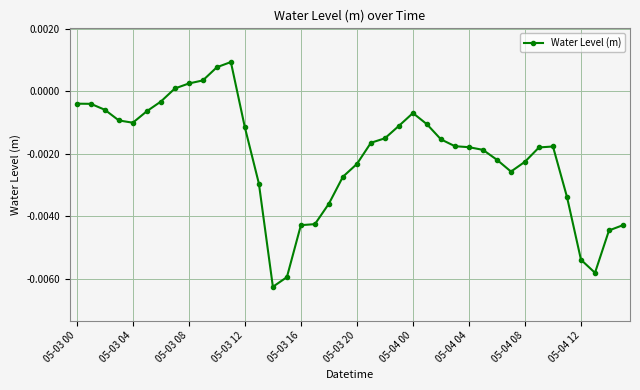

True or false: there are more than 1 points higher than both neighbors.

True